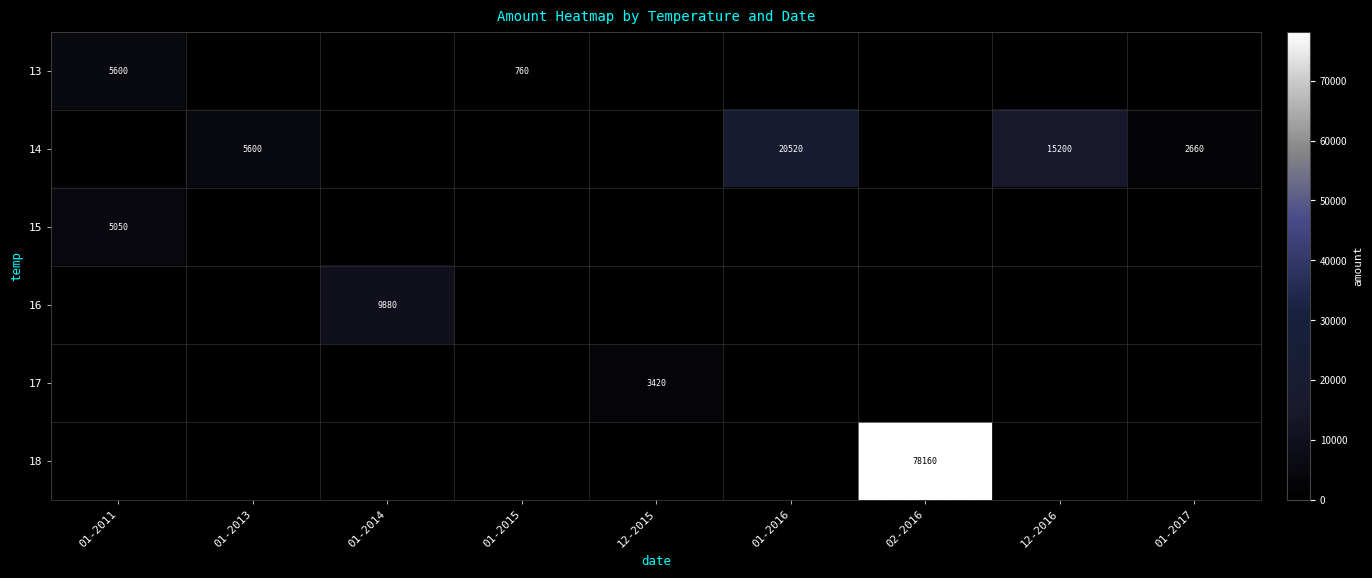

Is it true that 14 equals 24436 at 12-2016?

False